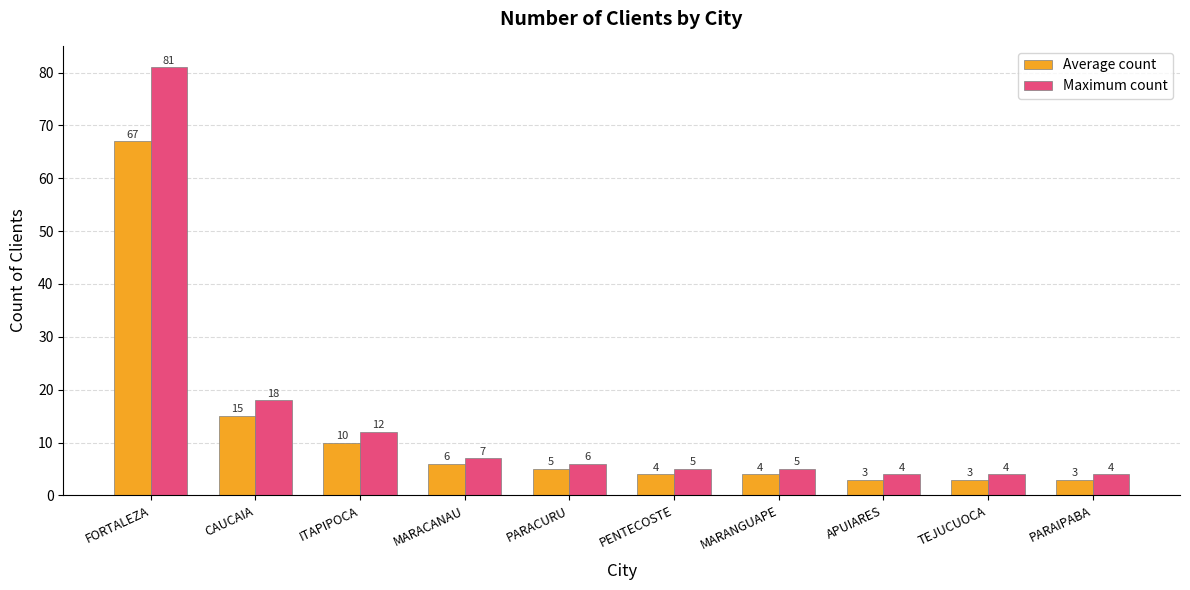

At PARACURU, list the series in order from smallest to largest.

Average count, Maximum count